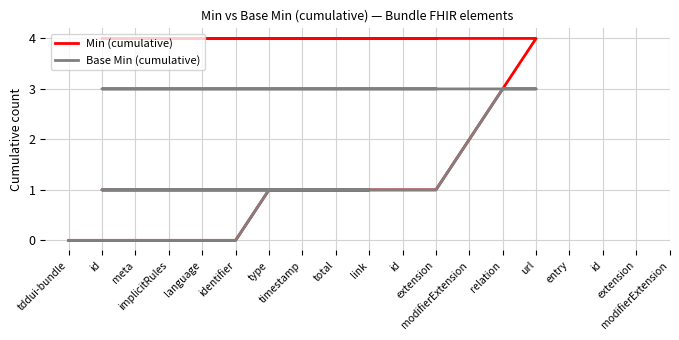

Where is Base Min (cumulative) nearest to the value 1?

type